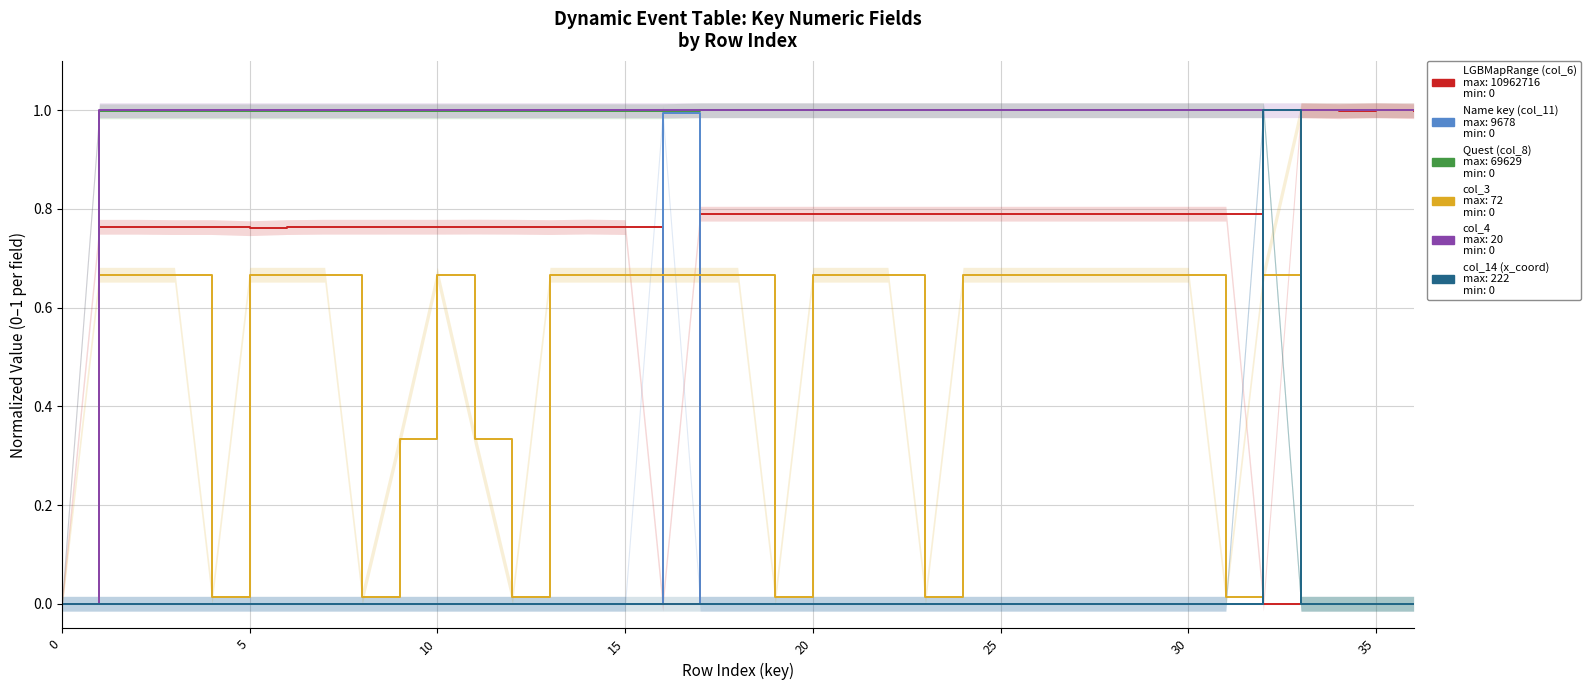

Is the value of col_3 at 30 greater than the value of col_14 (x_coord) at 15?

Yes